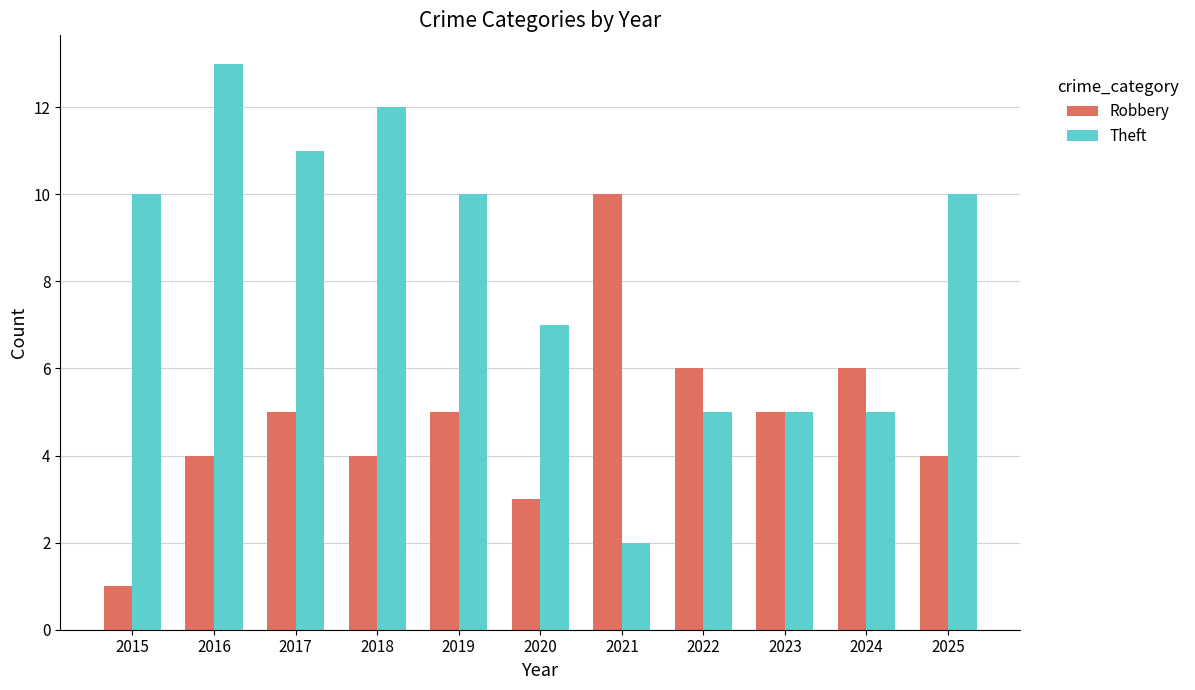

Count the number of data series in this chart.

2